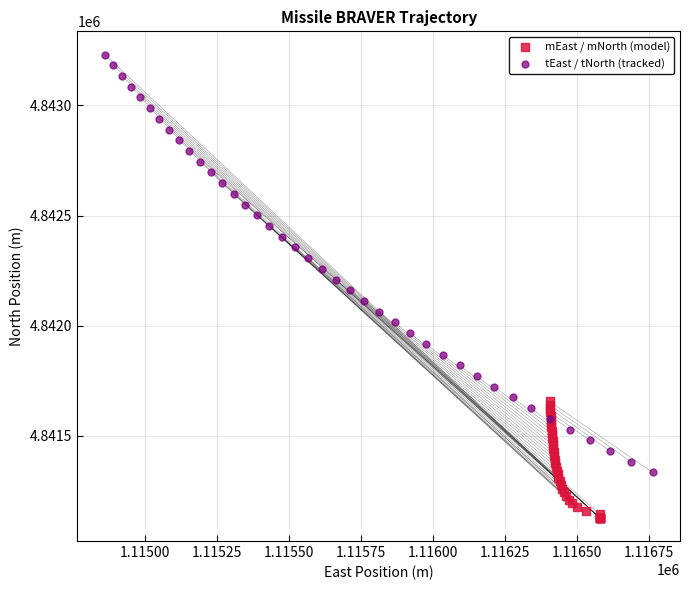

Which series reaches the minimum Y coordinate?

mEast / mNorth (model)